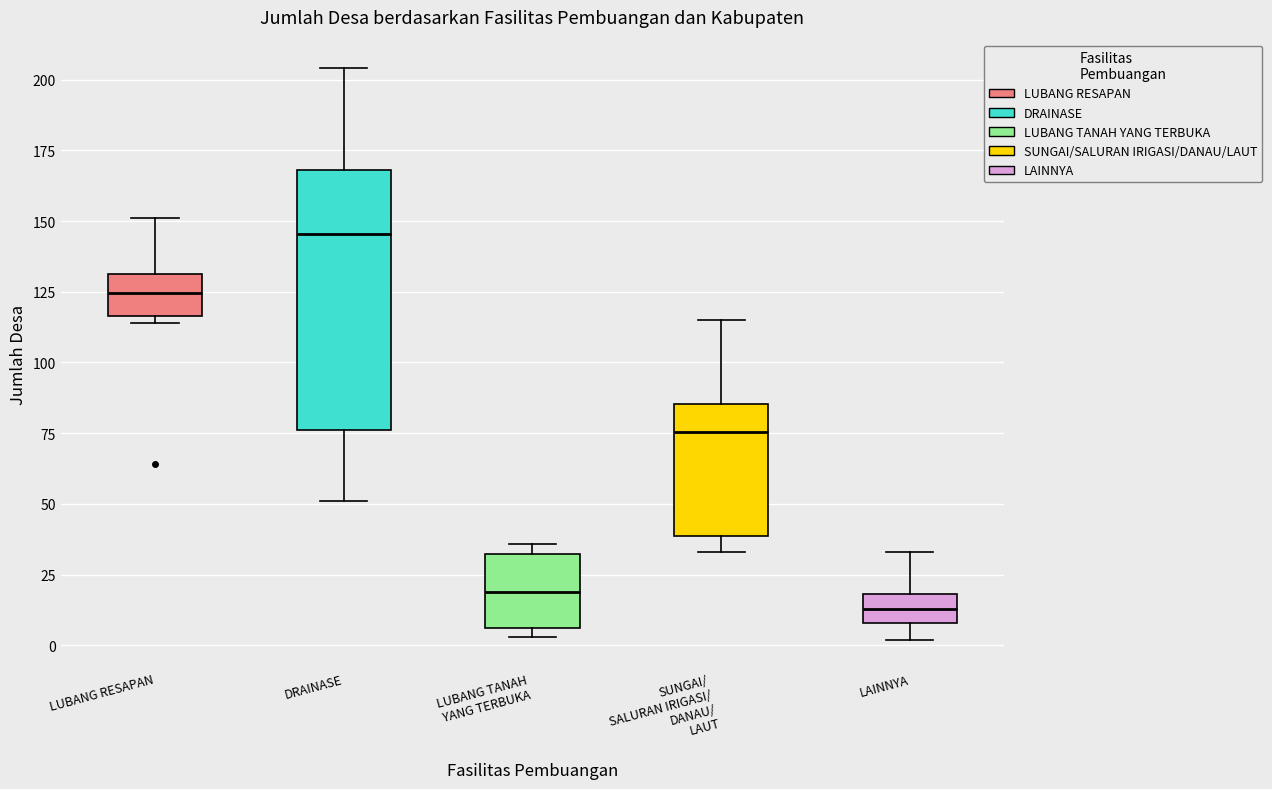

Which box is the tallest, from its lower edge to its upper edge?

DRAINASE